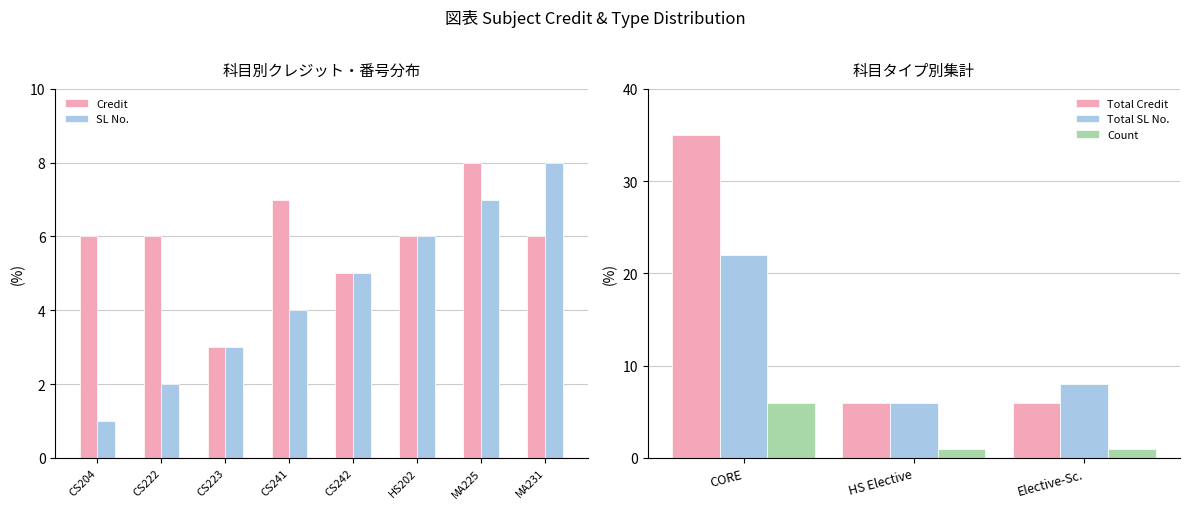

Is it true that Credit equals 10 at HS202?

False